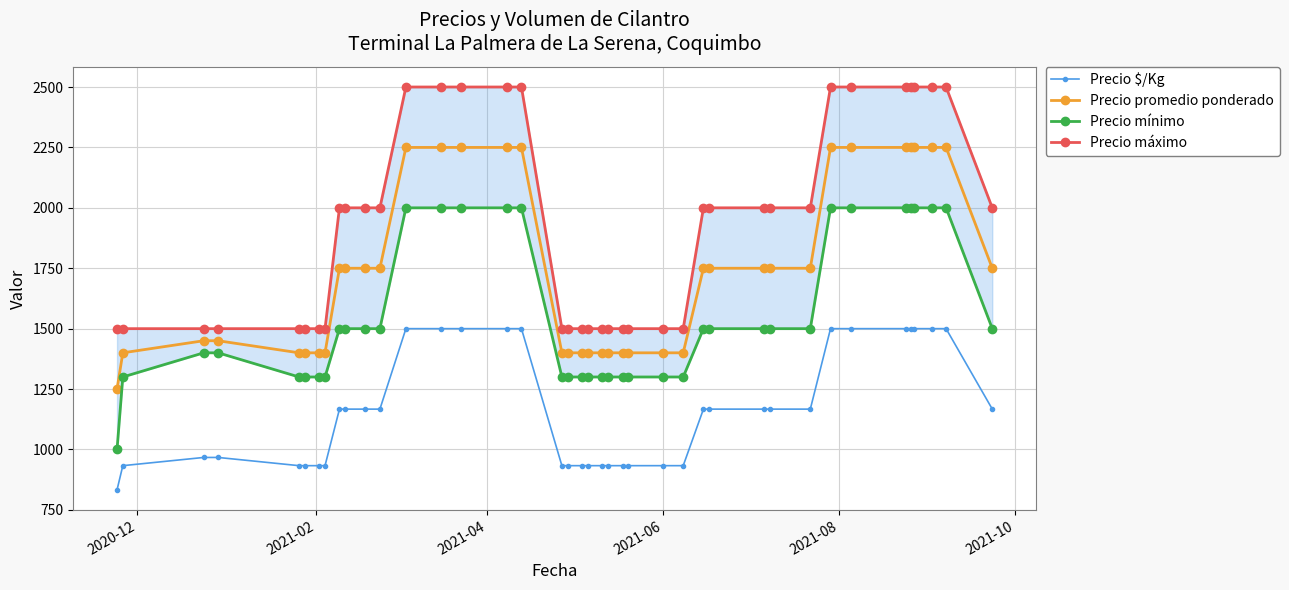

What is the highest value of the Precio $/Kg series?

1500